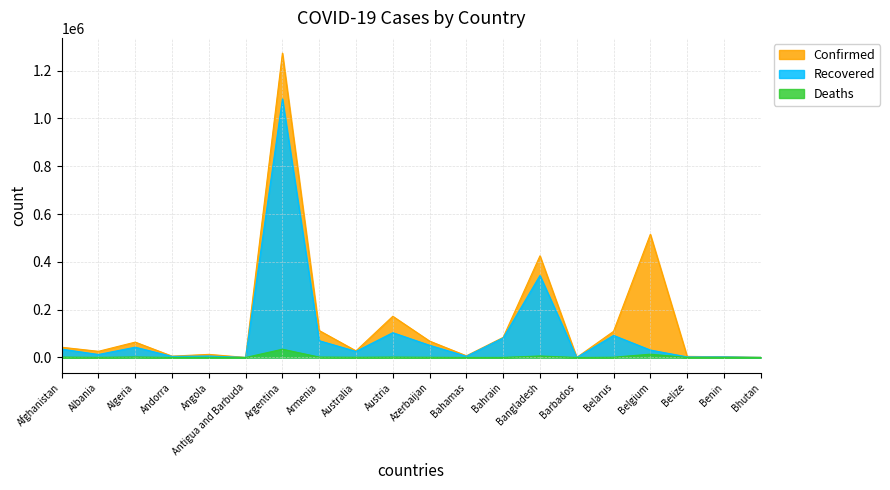

Reading left to right, transcribe all the data shown in this chart.

Confirmed: Afghanistan=42795	Albania=25801	Algeria=64257	Andorra=5567	Angola=12953	Antigua and Barbuda=131	Argentina=1273356	Armenia=112680	Australia=27675	Austria=172380	Azerbaijan=68594	Bahamas=7060	Bahrain=84042	Bangladesh=425353	Barbados=249	Belarus=109357	Belgium=515391	Belize=4520	Benin=2844	Bhutan=364
Recovered: Afghanistan=35024	Albania=12493	Algeria=42980	Andorra=4488	Angola=6125	Antigua and Barbuda=124	Argentina=1081897	Armenia=70130	Australia=25455	Austria=103759	Azerbaijan=51007	Bahamas=5099	Bahrain=81658	Bangladesh=343131	Barbados=233	Belarus=92266	Belgium=31130	Belize=2485	Benin=2515	Bhutan=345
Deaths: Afghanistan=1591	Albania=590	Algeria=2093	Andorra=75	Angola=312	Antigua and Barbuda=3	Argentina=34531	Armenia=1668	Australia=907	Austria=1564	Azerbaijan=885	Bahamas=154	Bahrain=332	Bangladesh=6127	Barbados=7	Belarus=1022	Belgium=13758	Belize=75	Benin=43	Bhutan=0